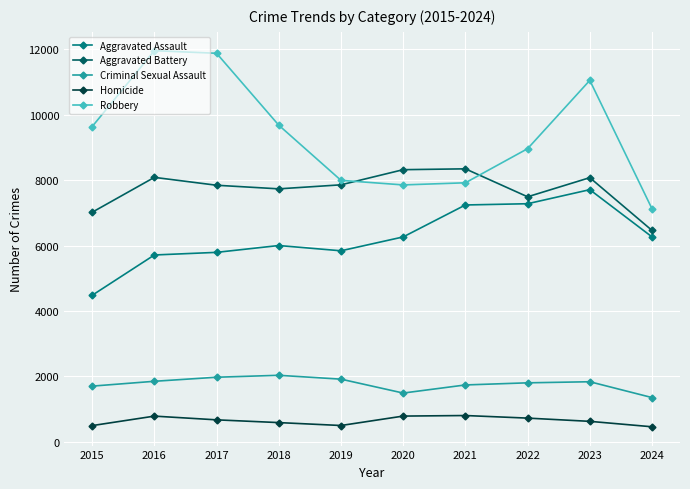

In Robbery, how many points are higher than both neighbors (excluding endpoints)?

2